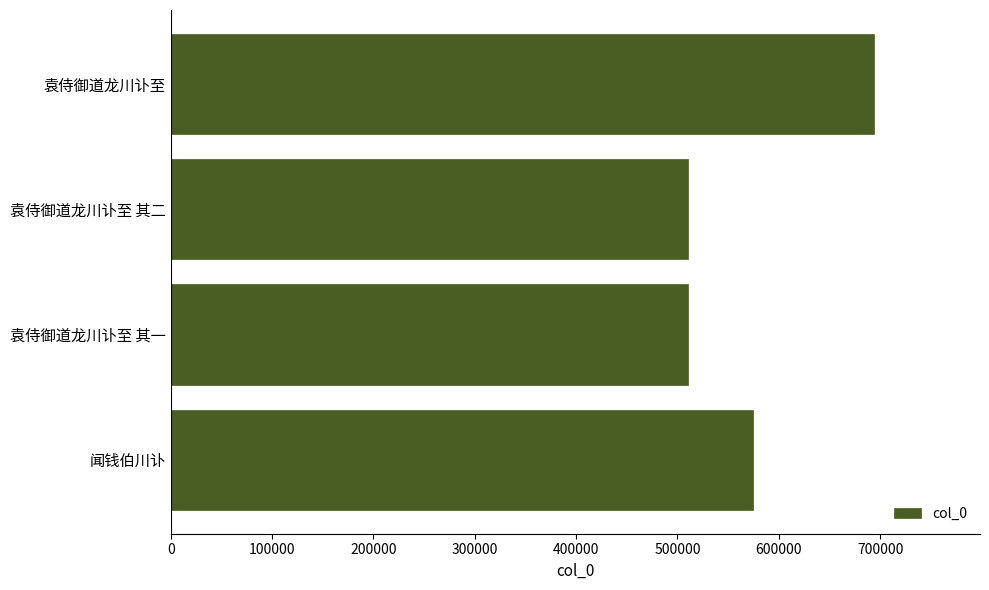

What is the change in value from 袁侍御道龙川讣至 其一 to 袁侍御道龙川讣至?

+184209